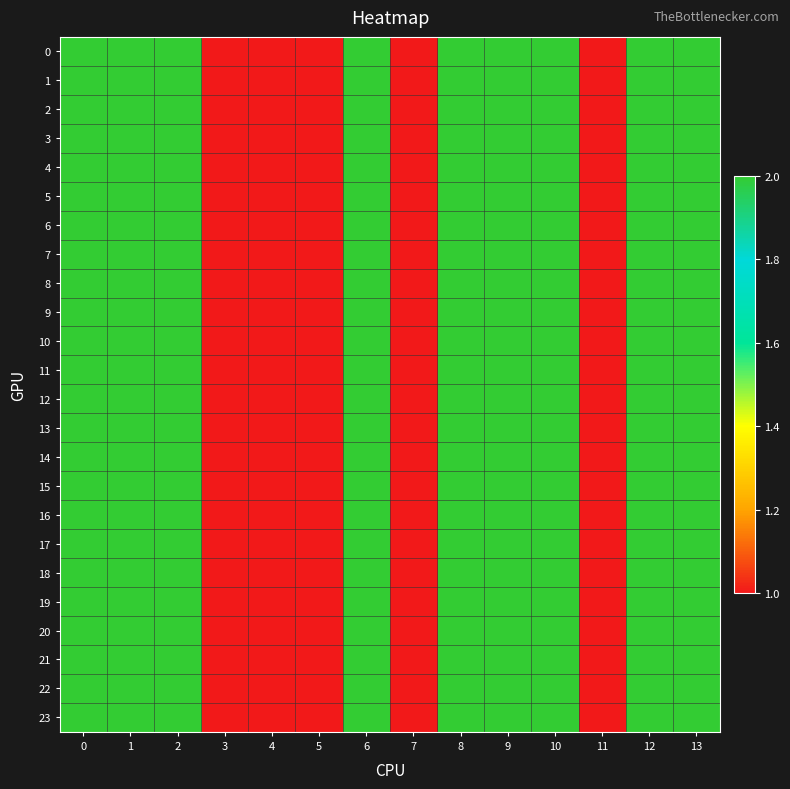

How many series are shown in this chart?

24